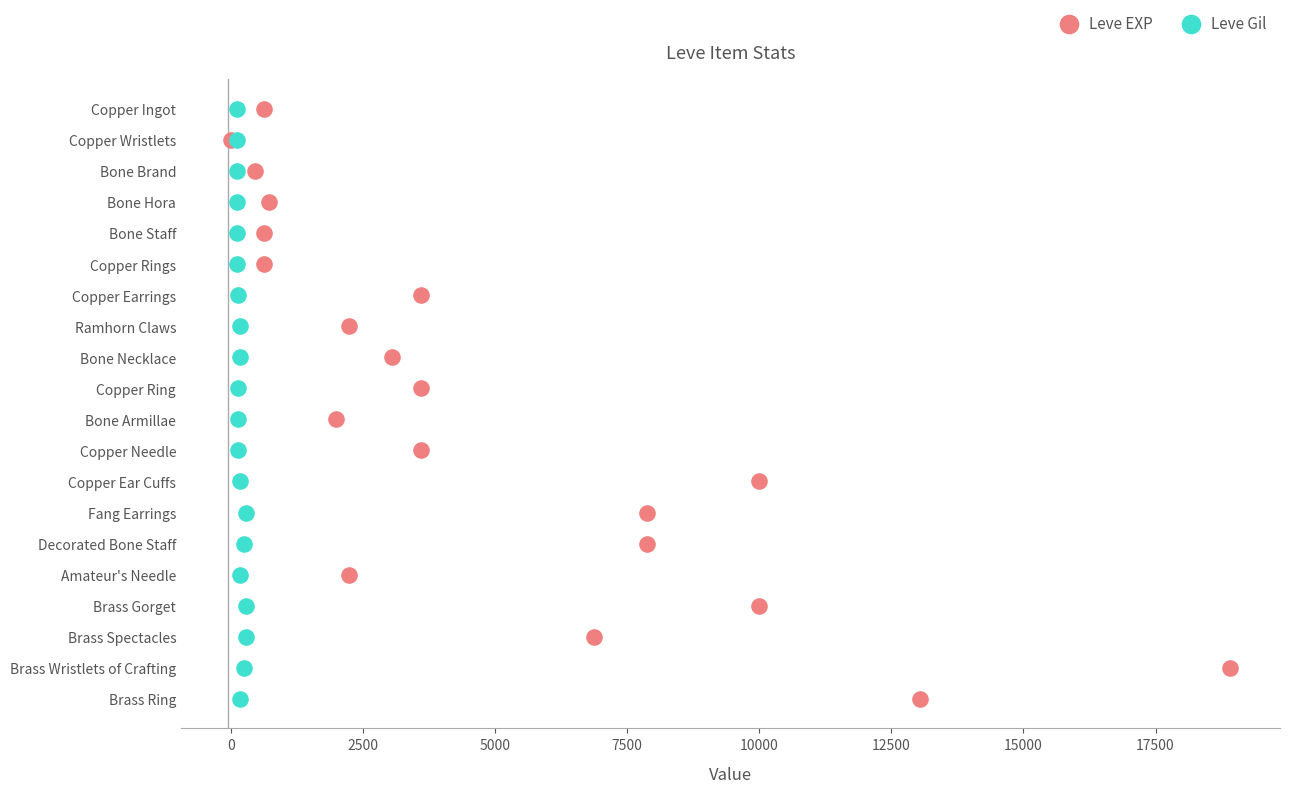

Which series has the largest Y range (max minus min)?

Leve EXP